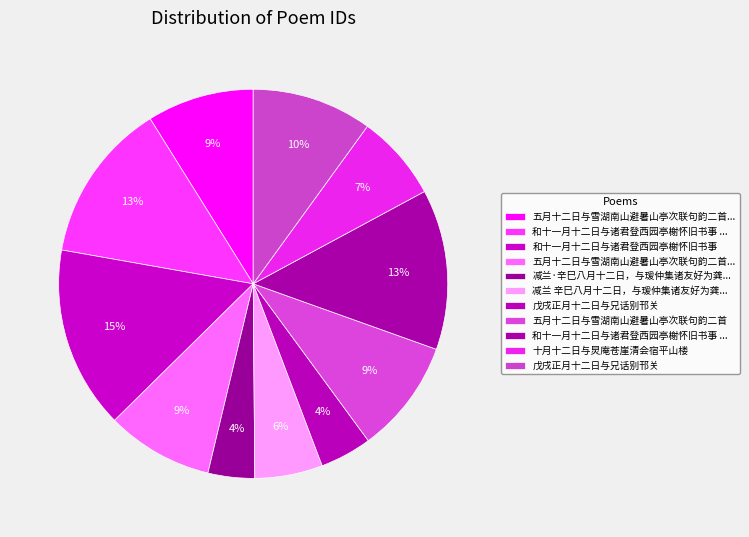

How many slices are in this pie chart?

11